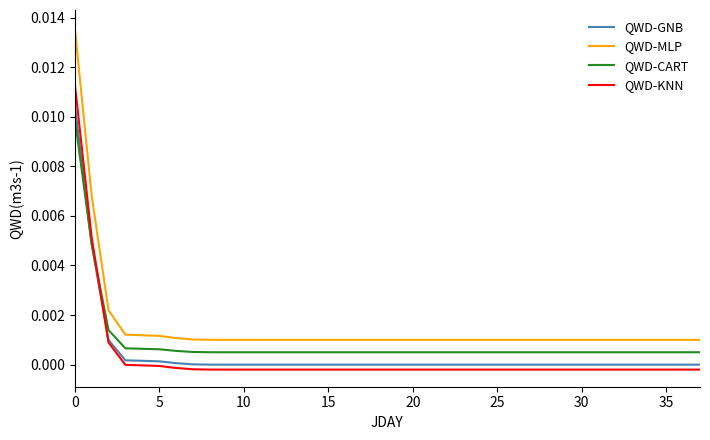

Which series has the widest spread of values?

QWD-MLP